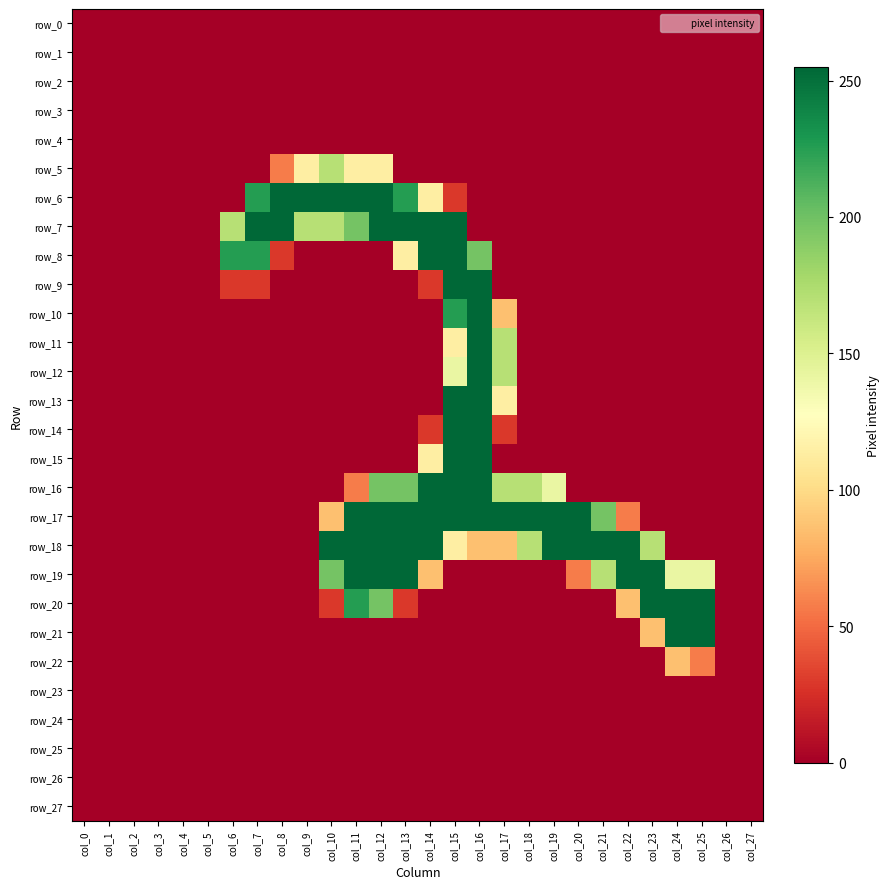

Read the row_13 value at col_15.

255